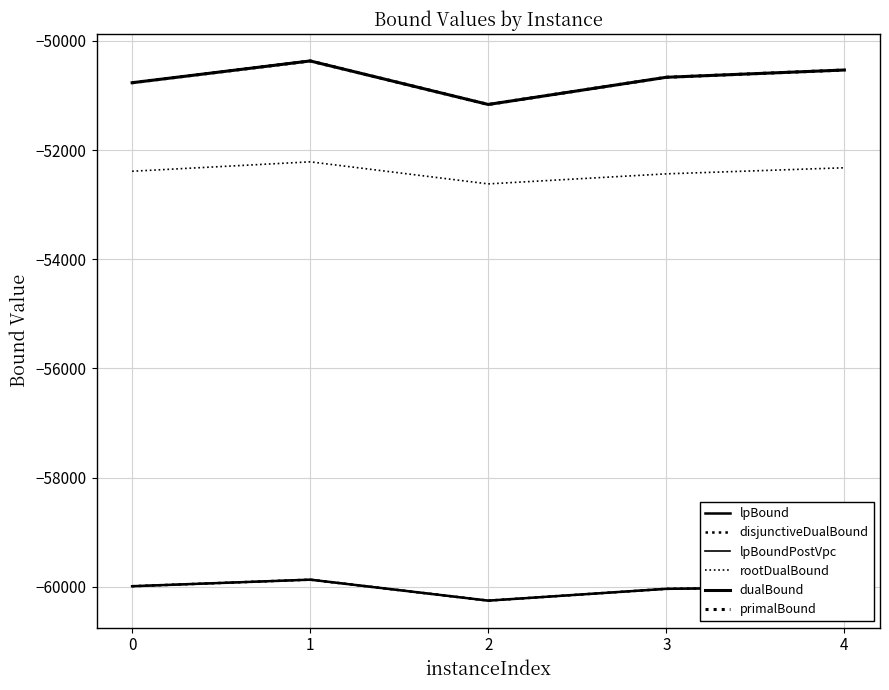

Is this an area chart (filled region under the line)?

No